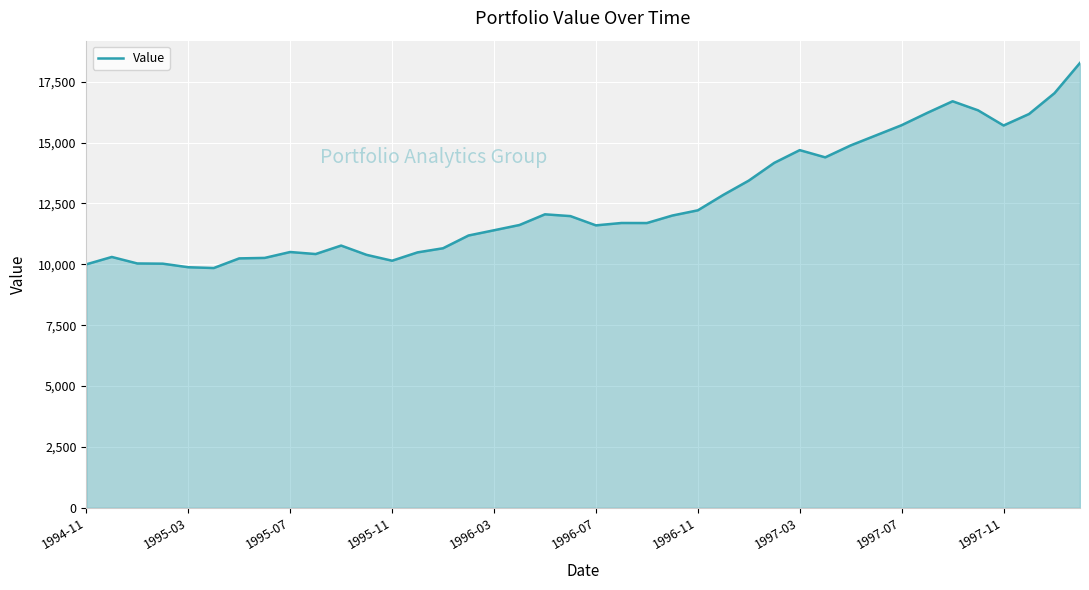

What is the smallest value displayed?

9847.9